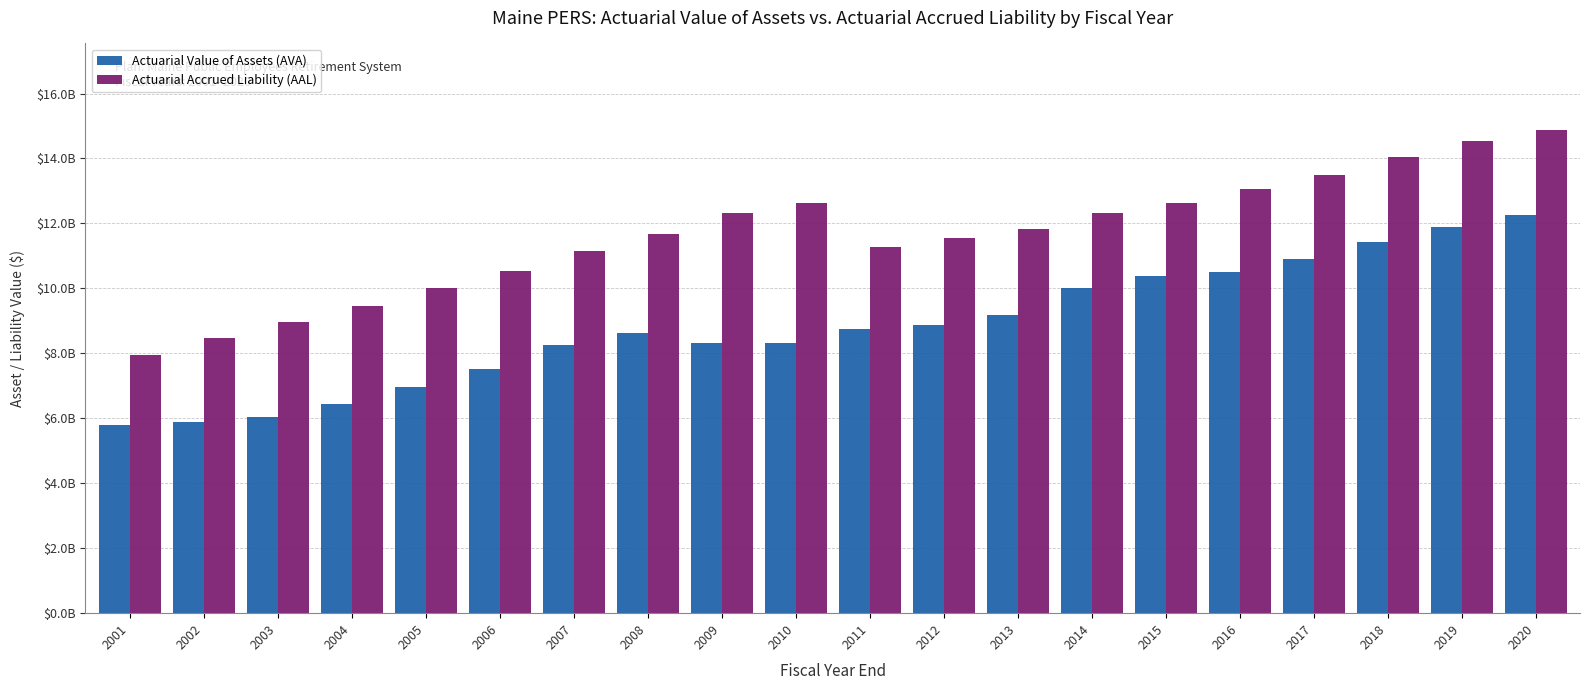

What are all the series names shown in the legend?

Actuarial Value of Assets (AVA), Actuarial Accrued Liability (AAL)